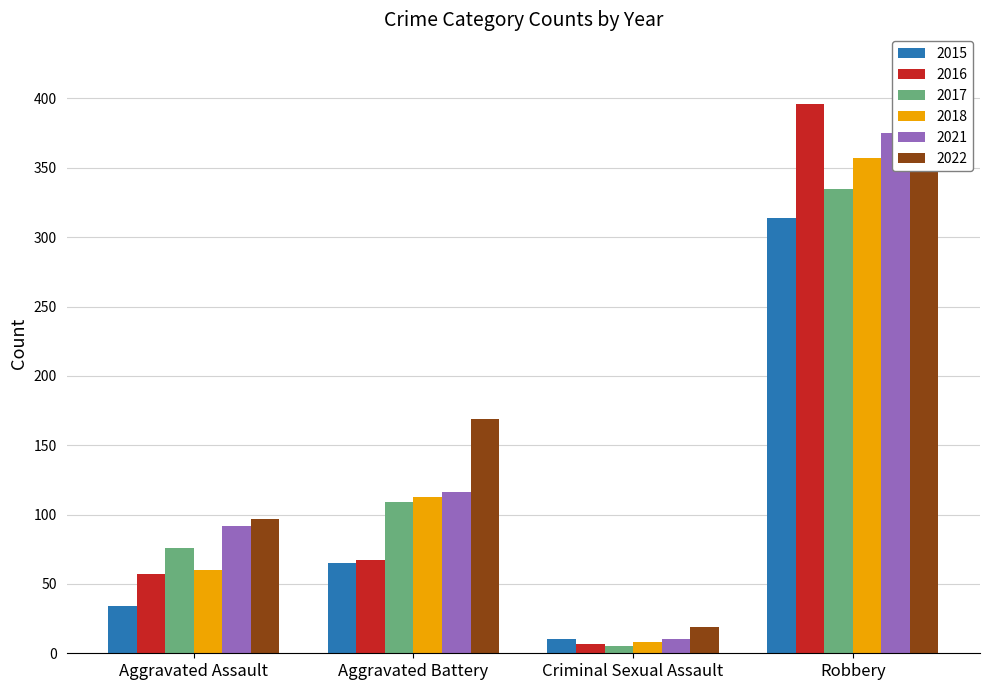

Reading right to left, extract all data points from this chart.

2015: 314	10	65	34
2016: 396	7	67	57
2017: 335	5	109	76
2018: 357	8	113	60
2021: 375	10	116	92
2022: 425	19	169	97